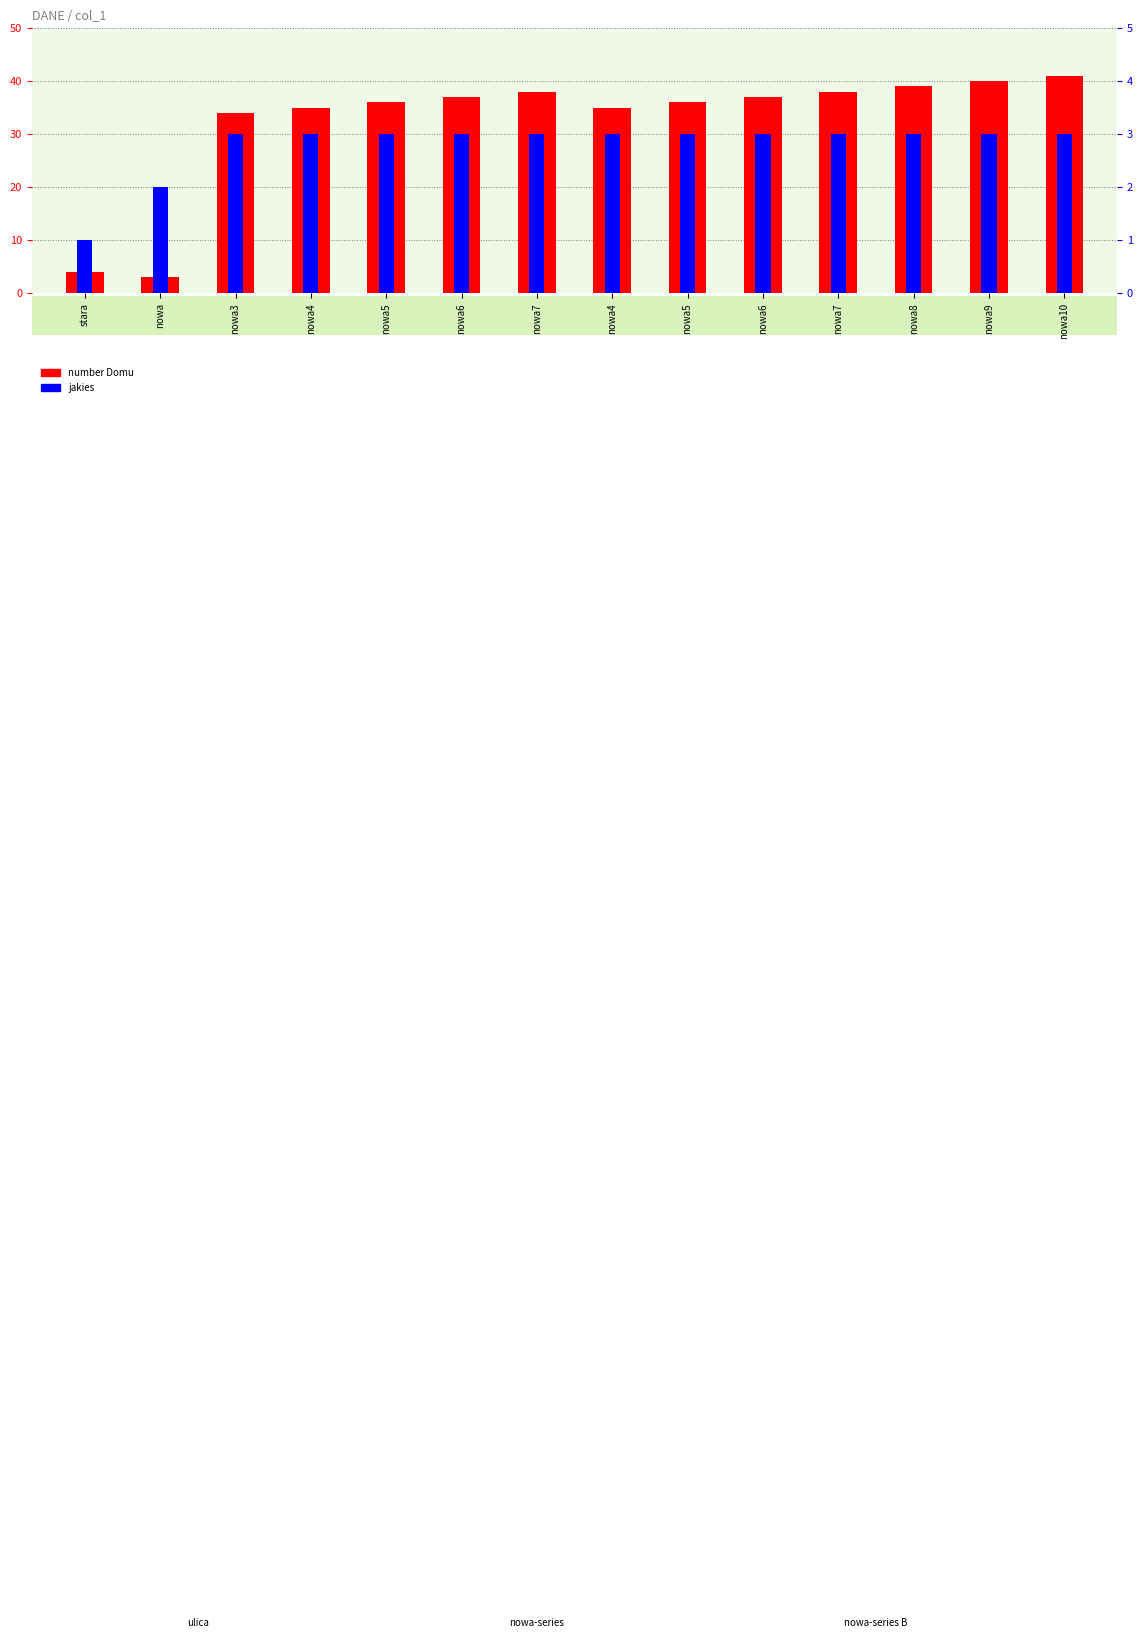

Does the chart contain stacked bars?

No